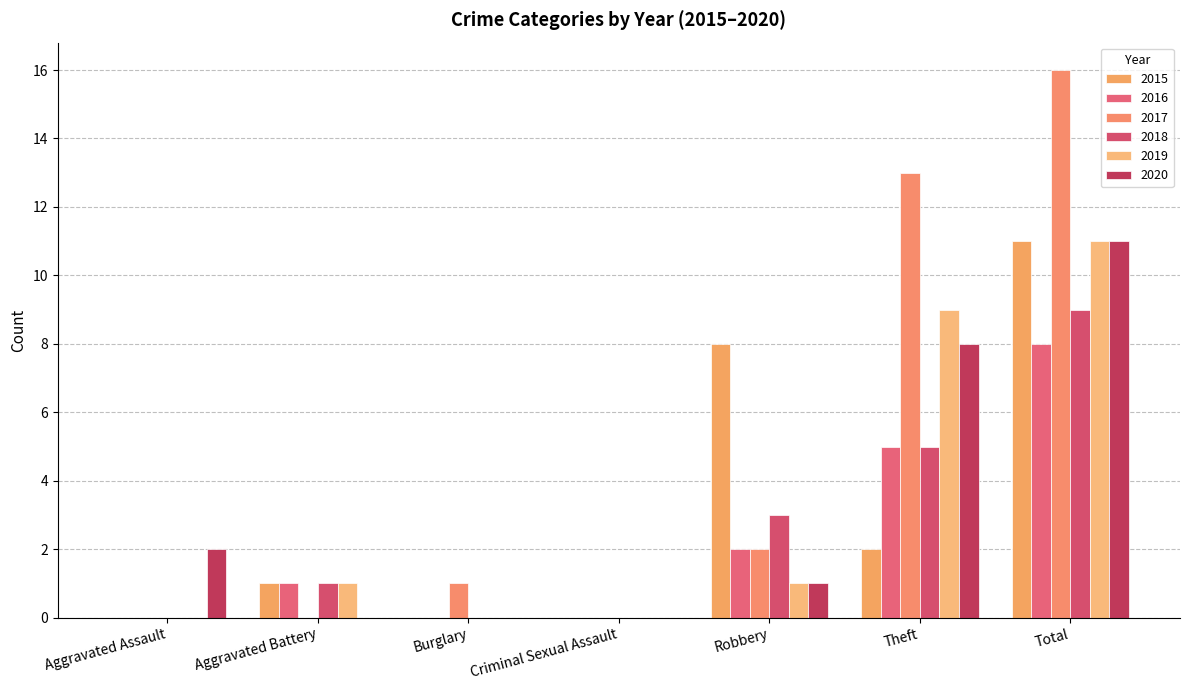

Is the value of 2016 at Burglary greater than the value of 2015 at Criminal Sexual Assault?

No